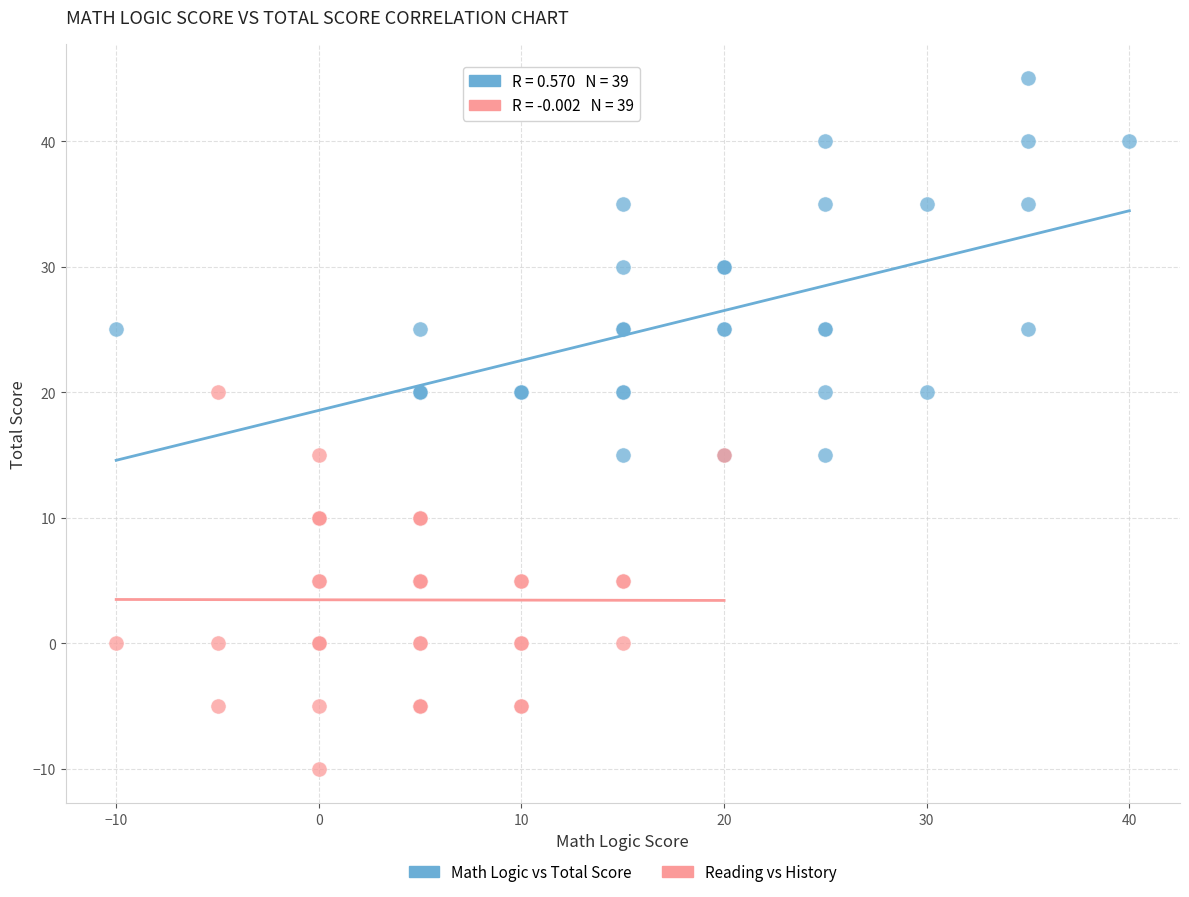

Which series reaches the minimum Y coordinate?

Reading vs History